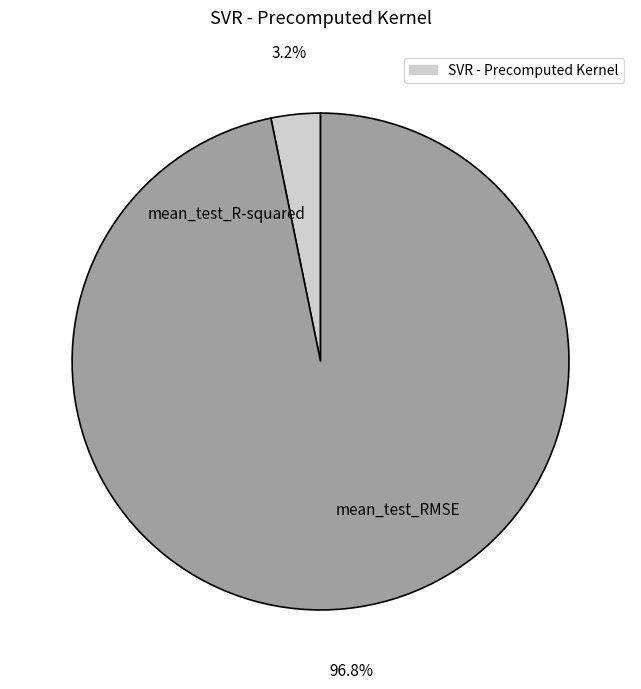

To the nearest percent, what percentage of the pie is mean_test_R-squared?

3%